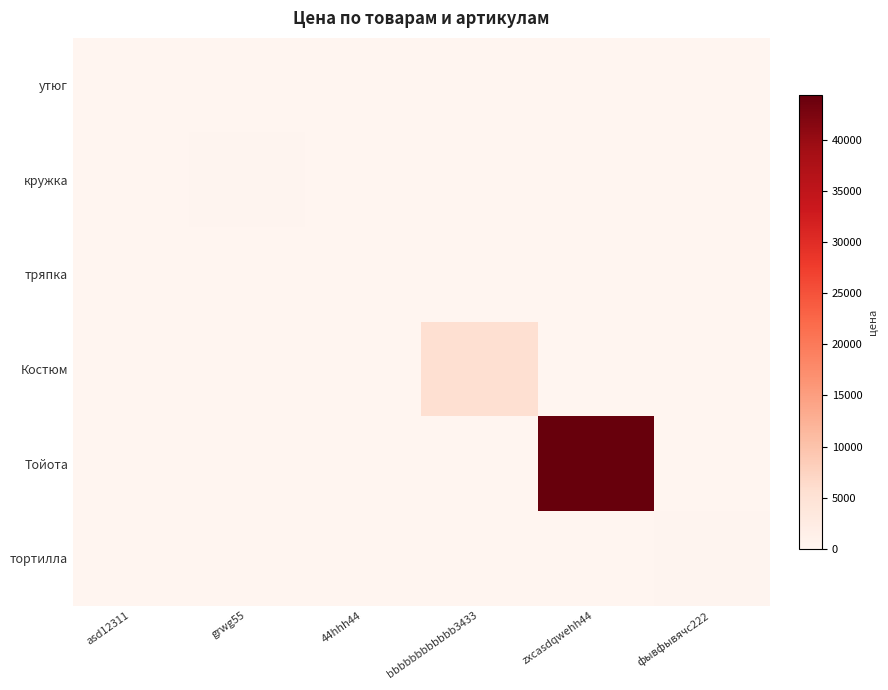

Rank the series by their maximum value, from lowest to highest.

утюг, тряпка, кружка, тортилла, Костюм, Тойота